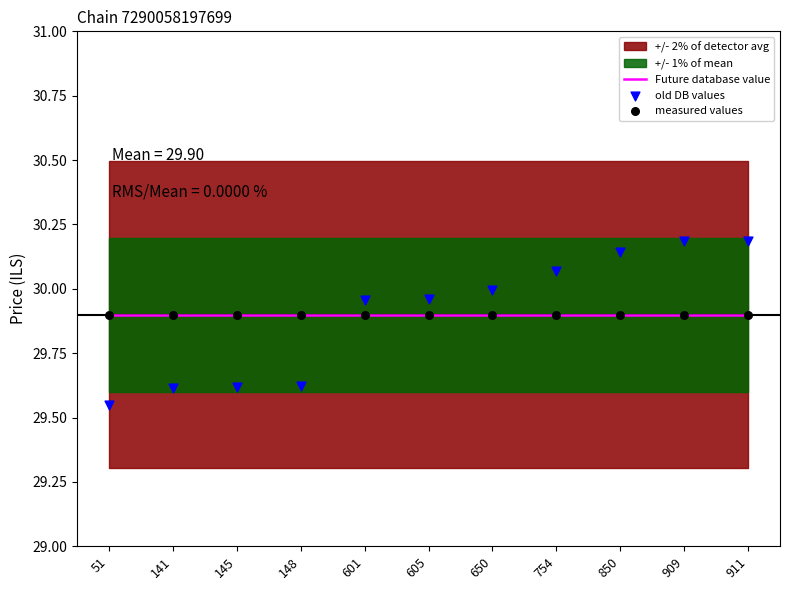

Is the value of measured values at 650 greater than the value of Future database value at 754?

No